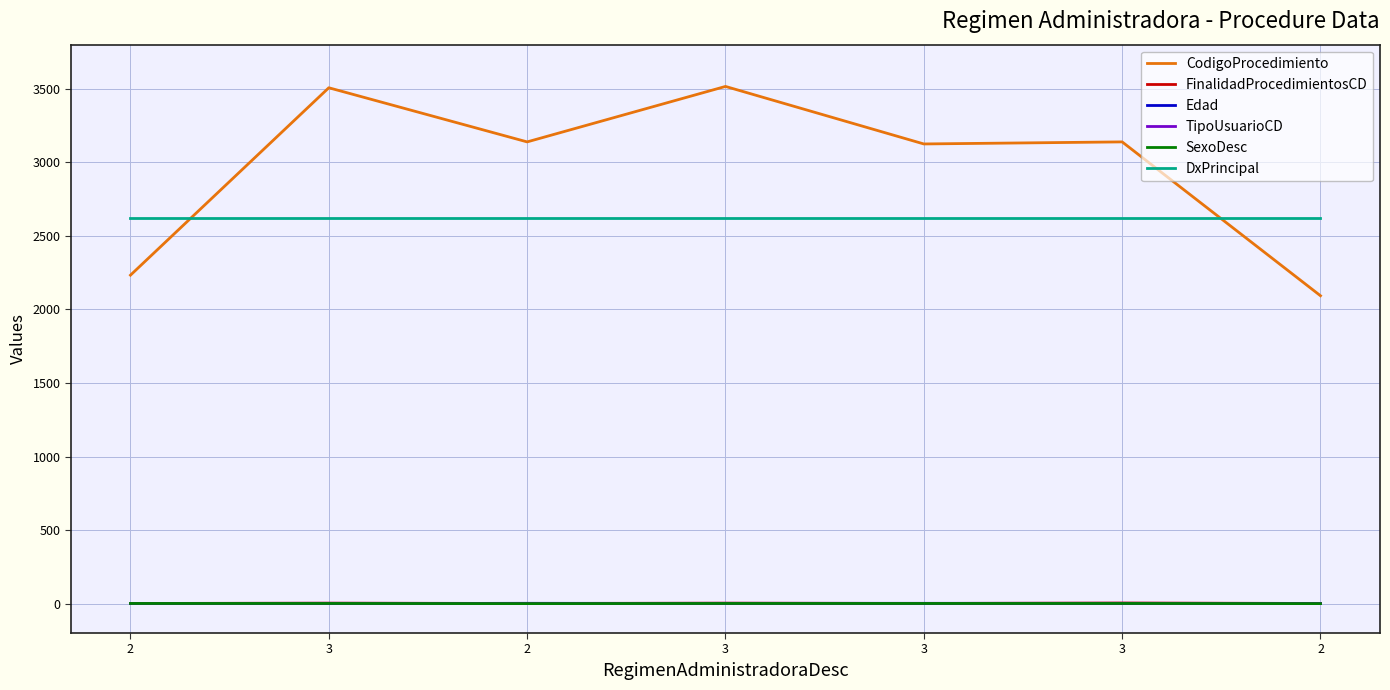

Is this an area chart (filled region under the line)?

No